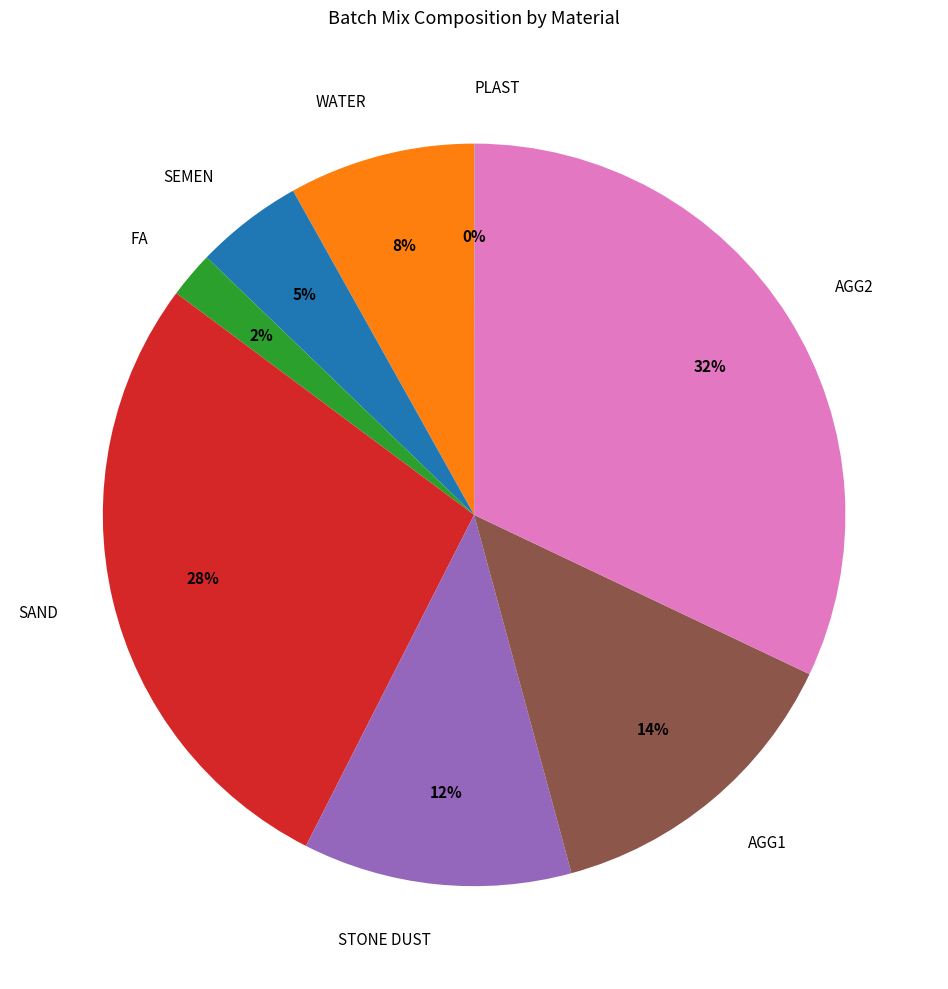

To the nearest percent, what is the average slice percentage?

12%